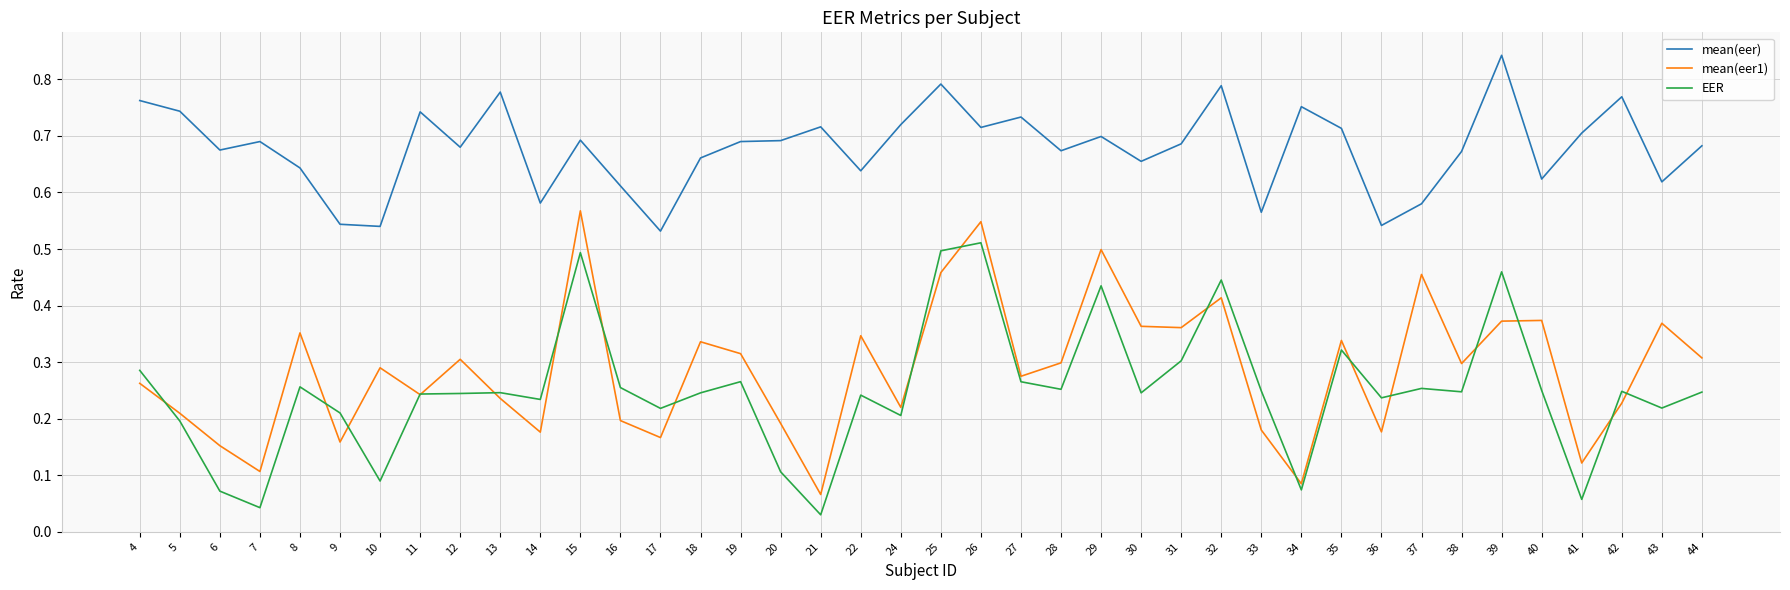

True or false: mean(eer) has a value of 0.4 at 32.

False